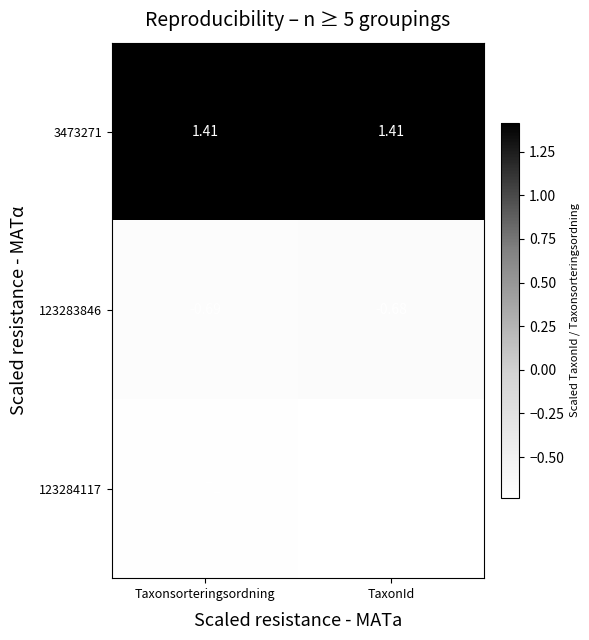

At which category does the chart reach its minimum across all series?

TaxonId